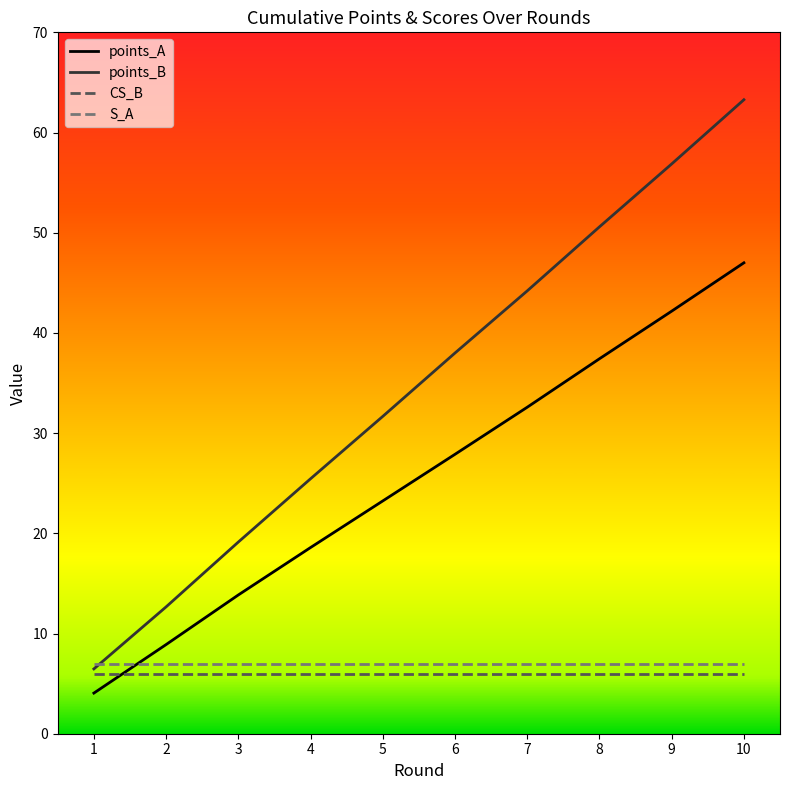

What is the difference between the highest and lowest values at 7?

38.2